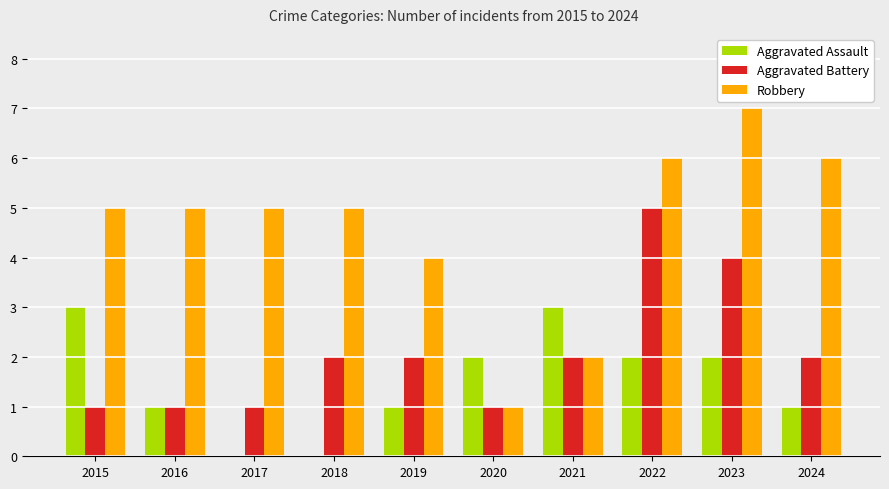

What is the total value across all series at 2022?

13